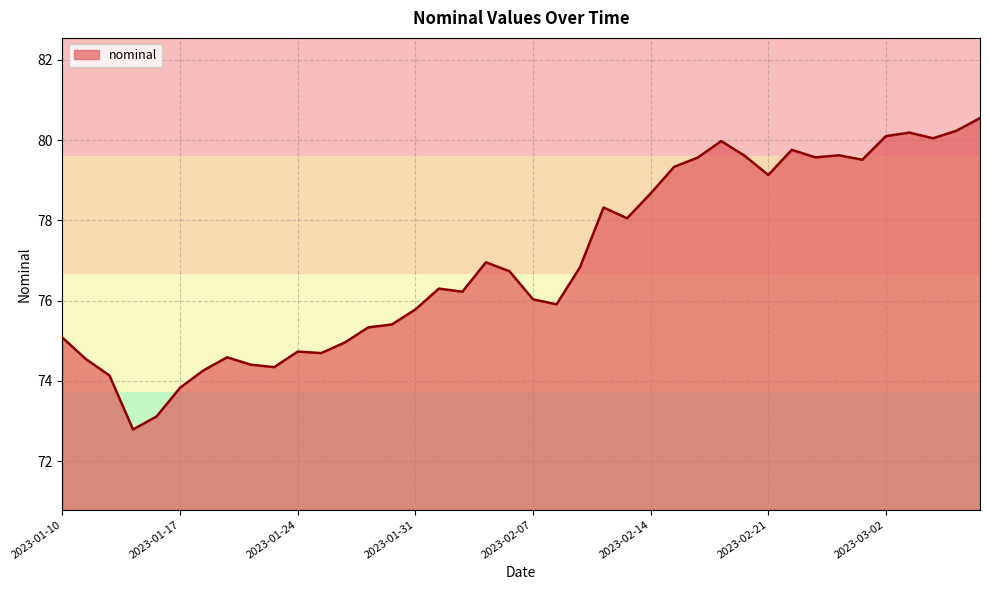

How many lines are shown in the chart?

1